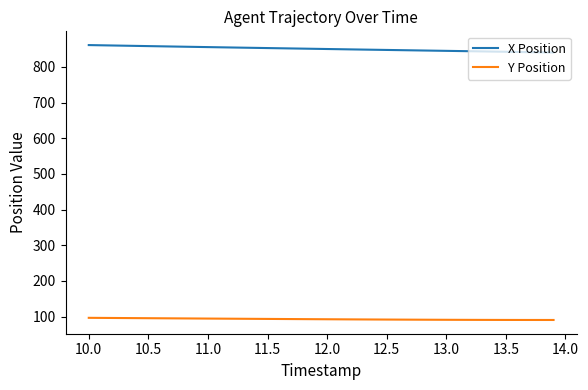

What is the highest value of the X Position series?

861.4